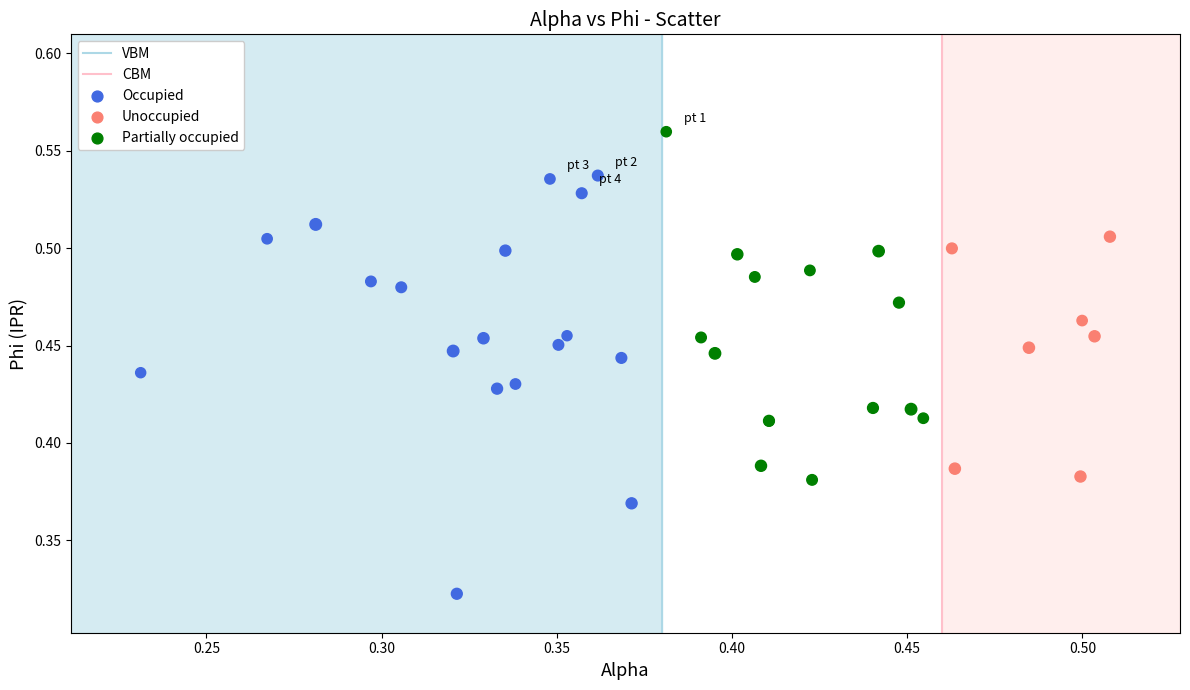

Which series has the widest spread of Y values?

Occupied